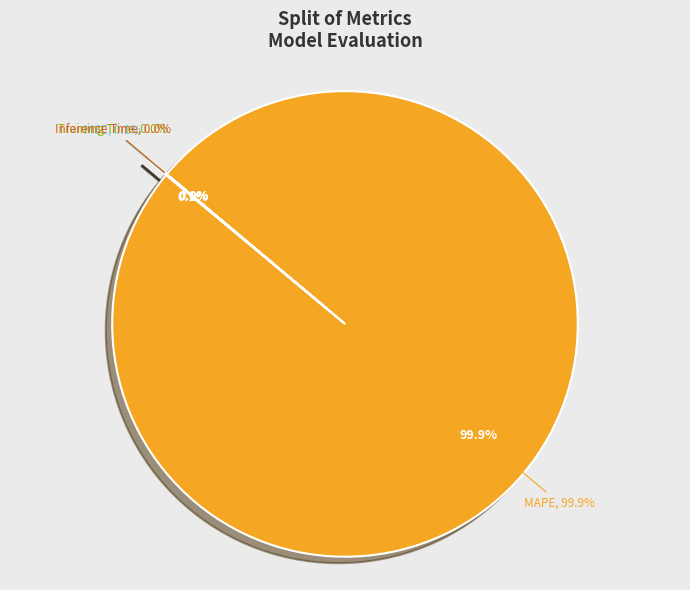

Is the sum of MSE and Inference Time greater than half?

No